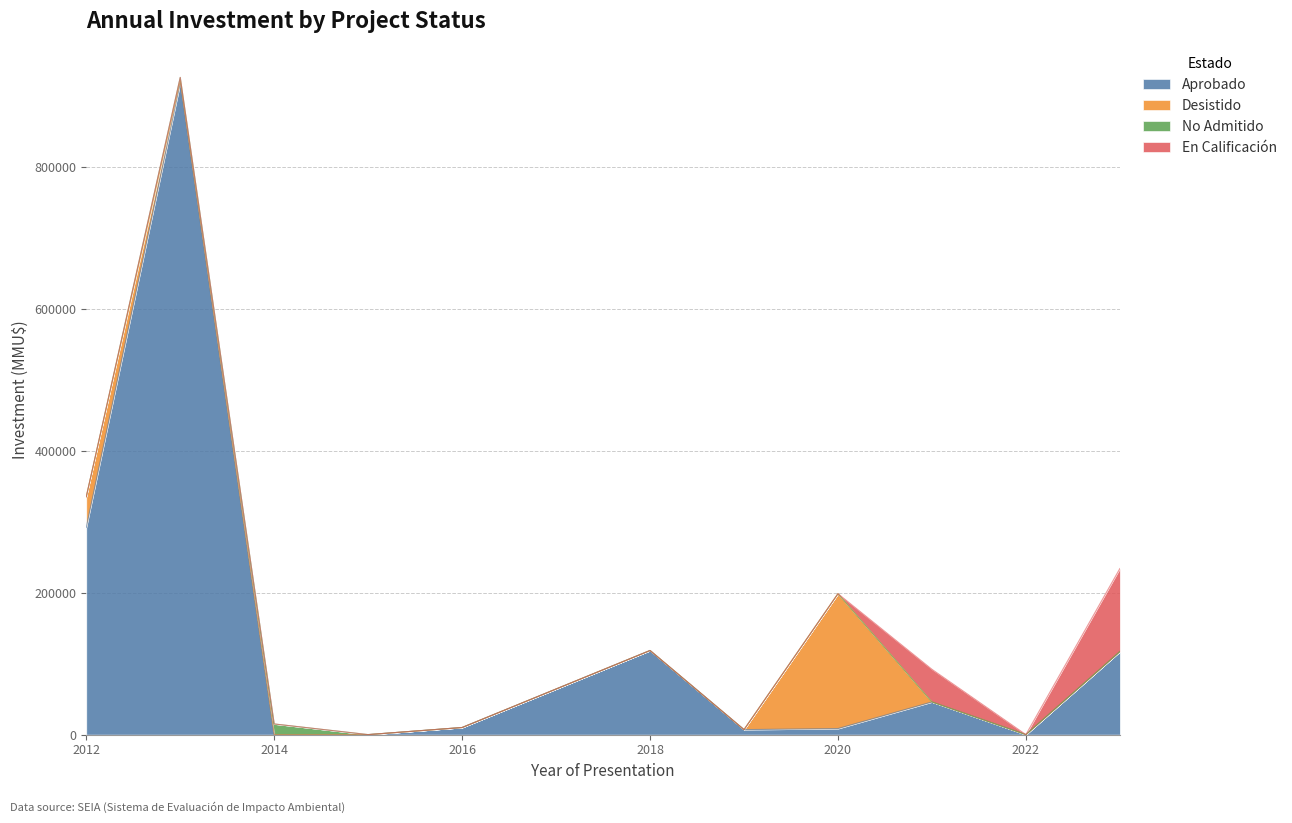

Which category has the highest value in the No Admitido series?

2014